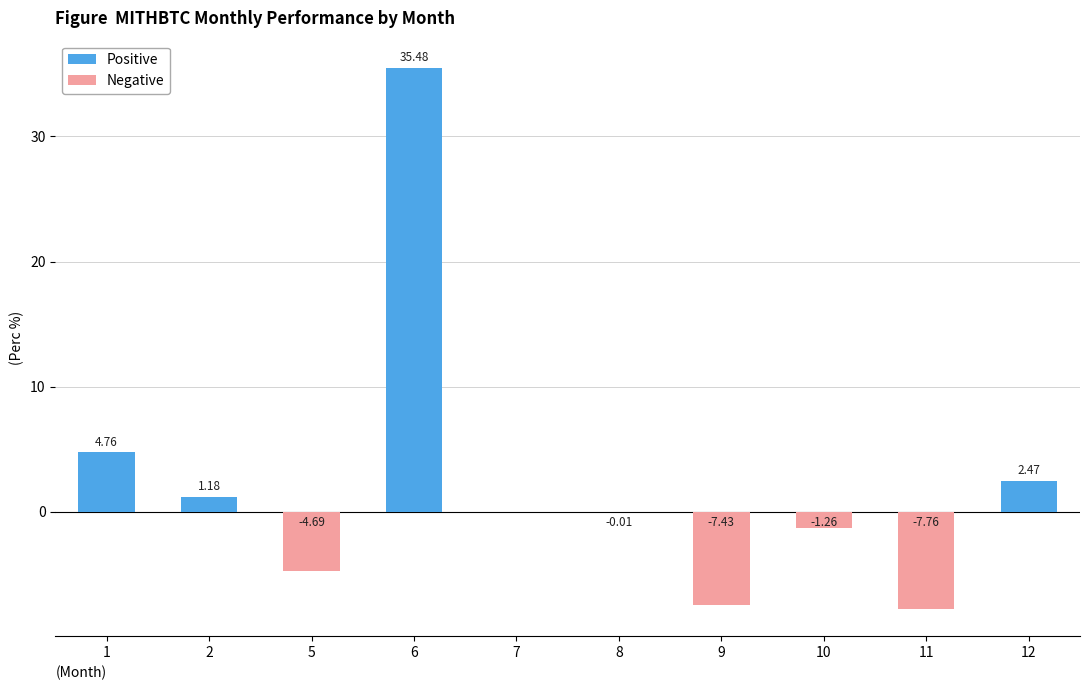

How many bars are there in each group?

2